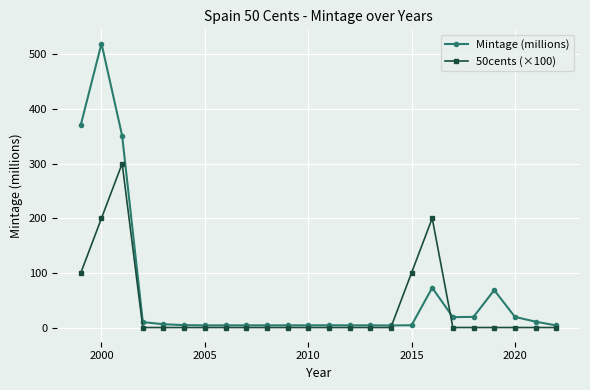

What is the sum of all 50cents (×100) values?

900.0